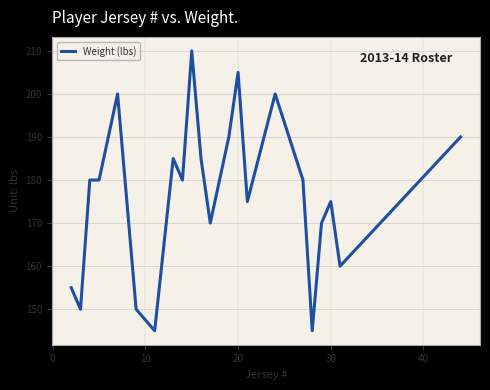

What is the difference between the maximum and minimum values?

65